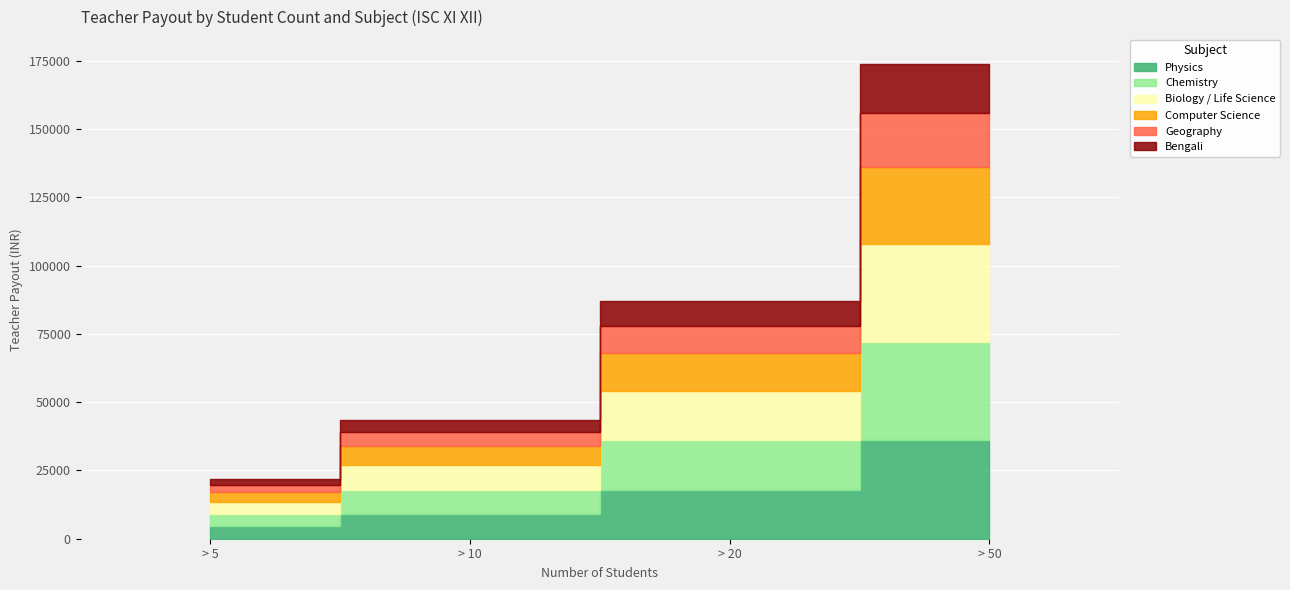

How many Geography values are between 5000 and 20000?

3